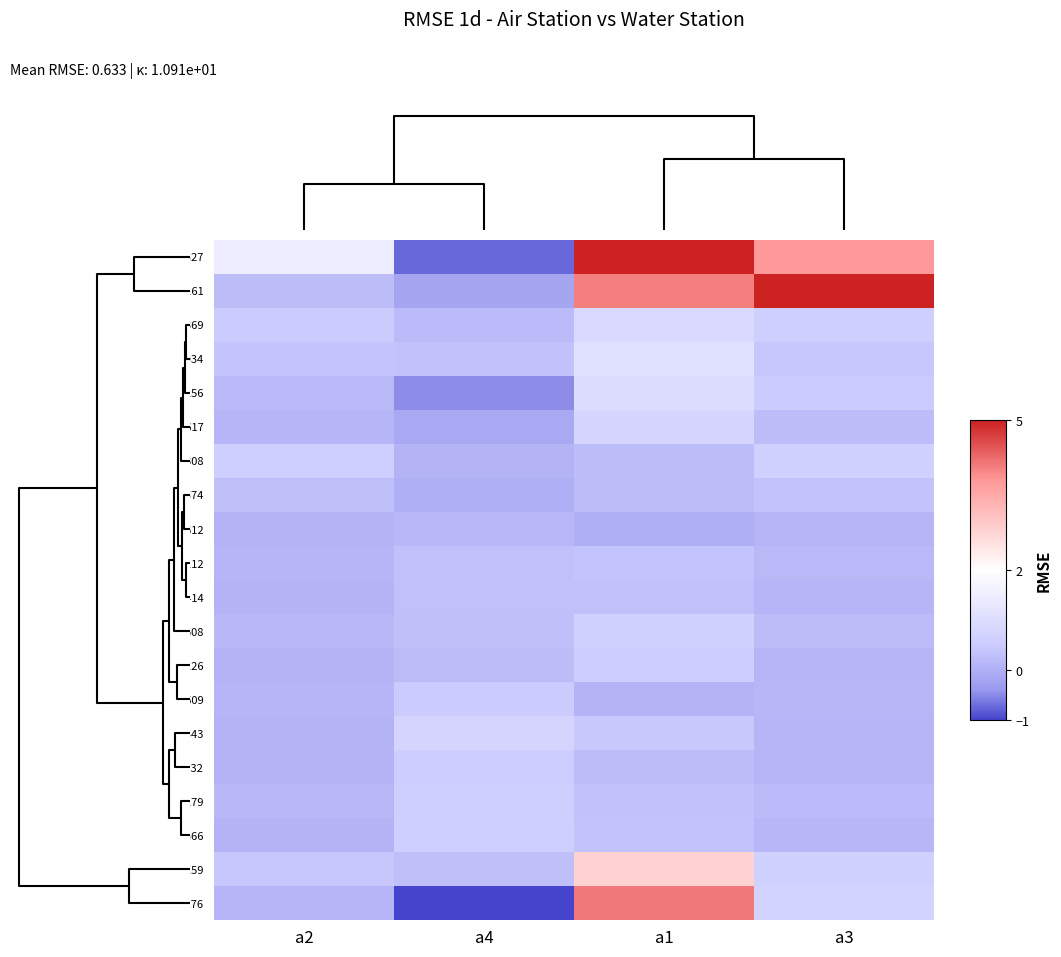

What is the spread (max minus min) of values at a3?

4.9